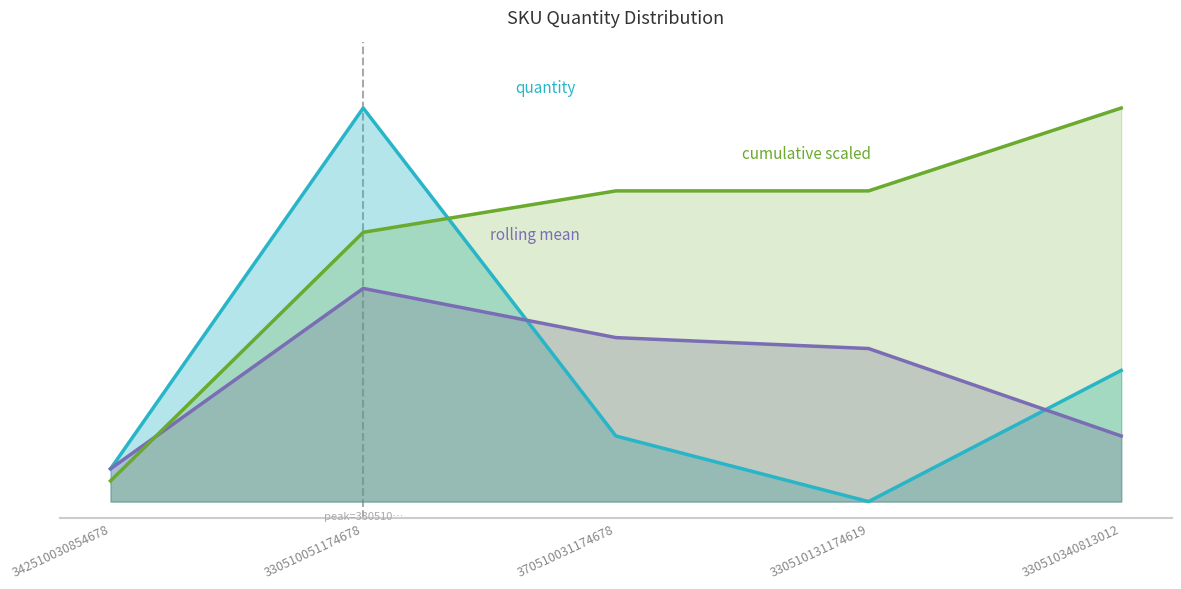

Reading left to right, transcribe all the data shown in this chart.

1	12	2	0	4